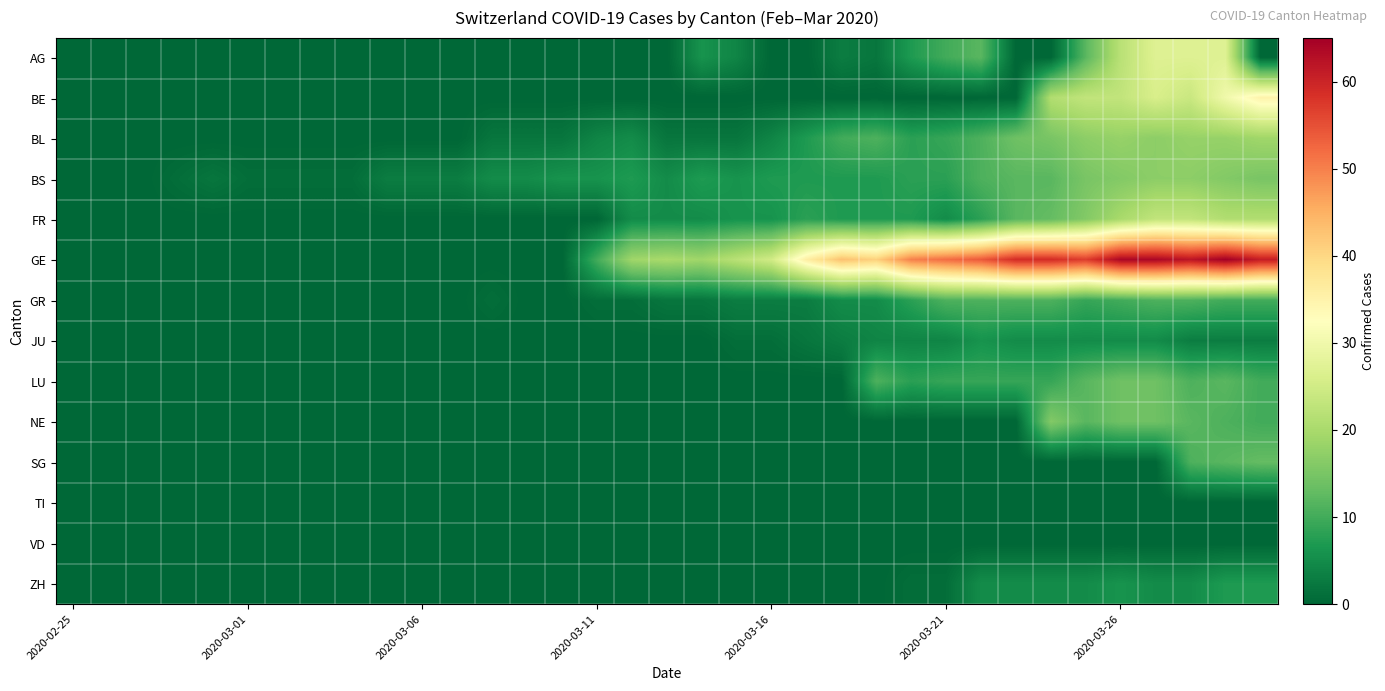

Which label corresponds to the smallest value in the chart?

2020-02-25